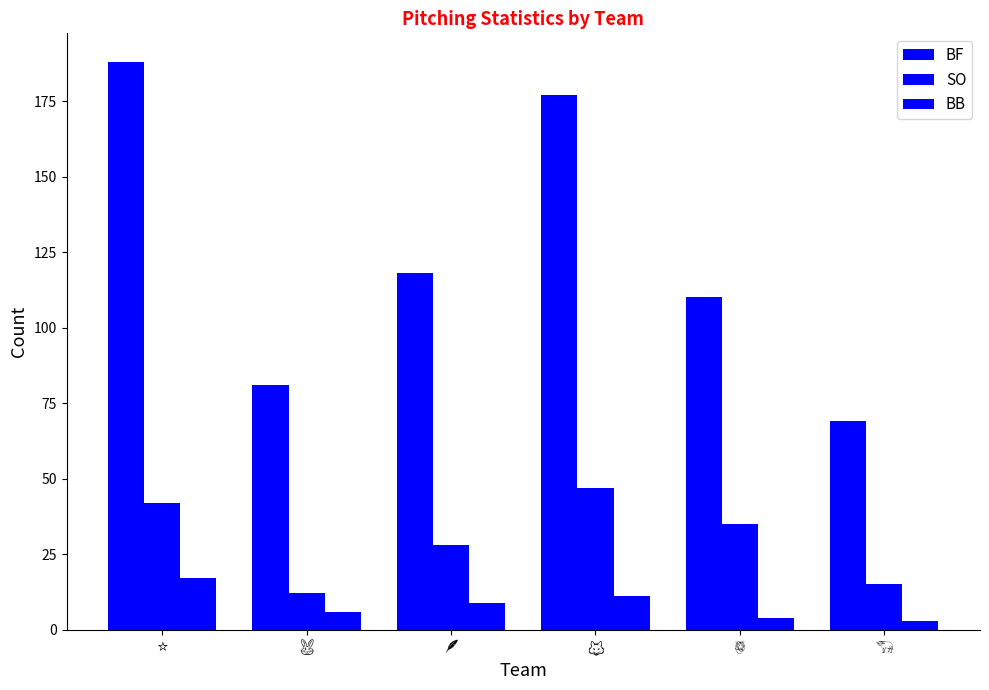

Which has a higher value, ⭐ or 🐯?

⭐